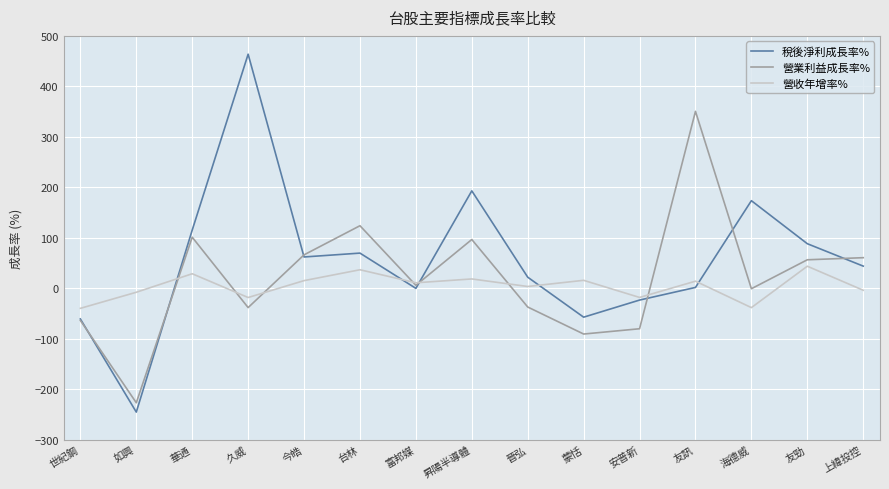

Count the number of categories in the chart.

15